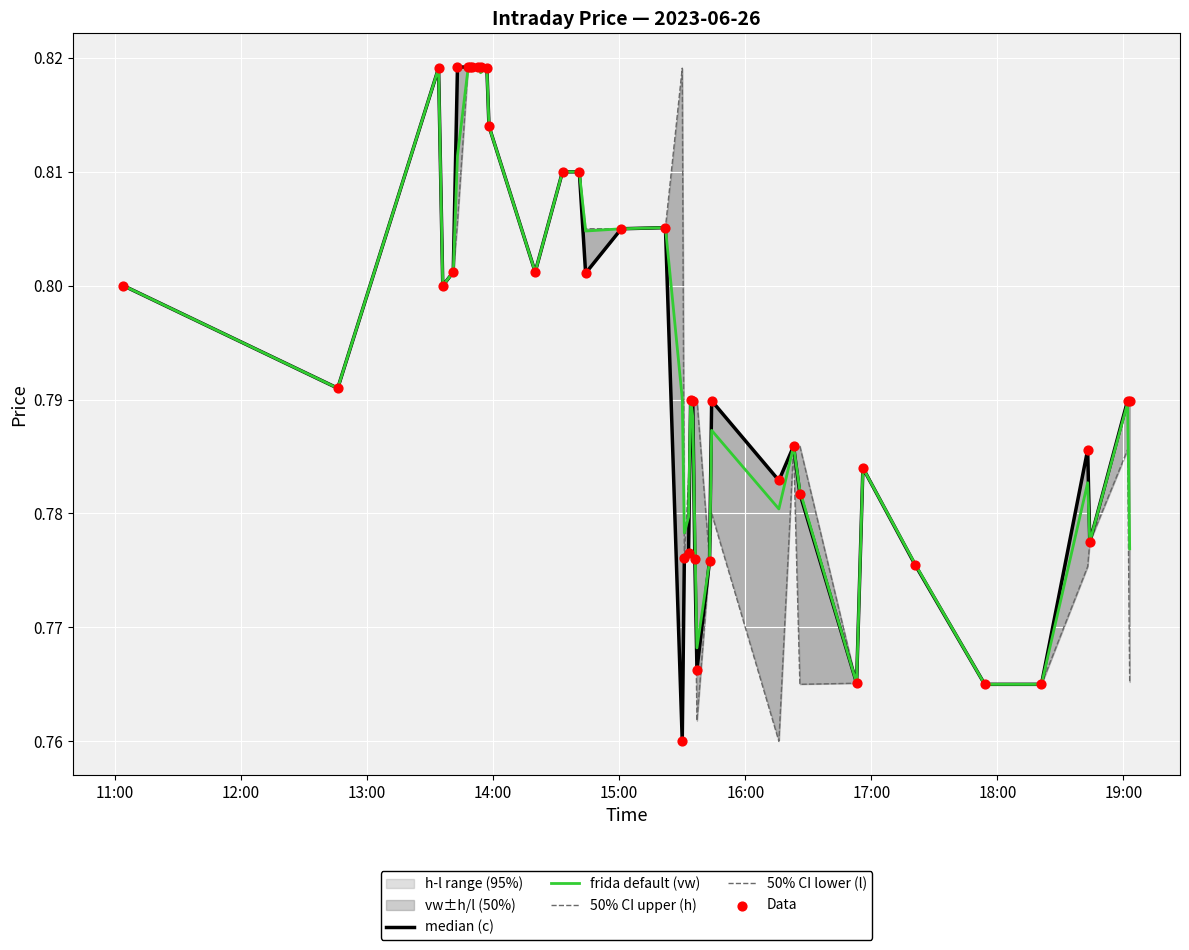

Is the value of frida default (vw) at 36 greater than the value of 50% CI lower (l) at 25?

Yes